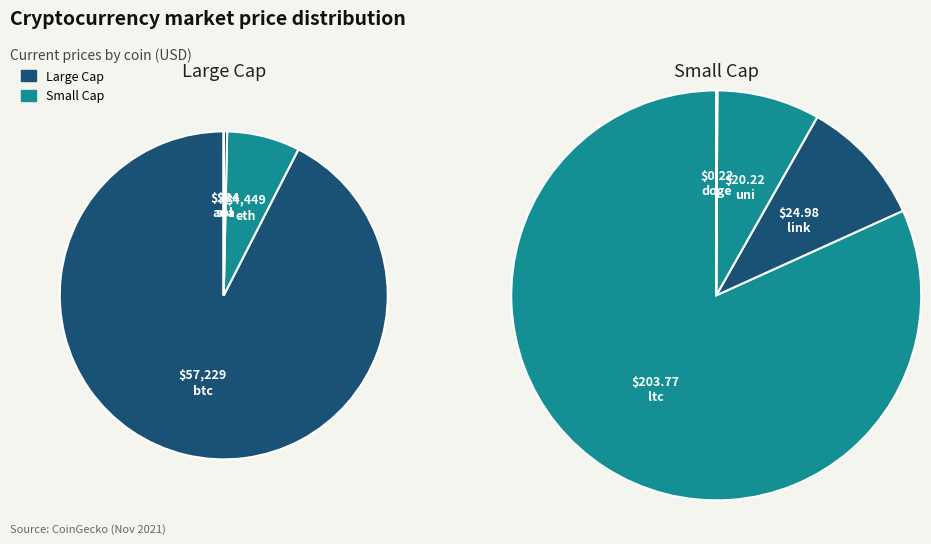

To the nearest percent, what percentage of the pie is 0?

82%